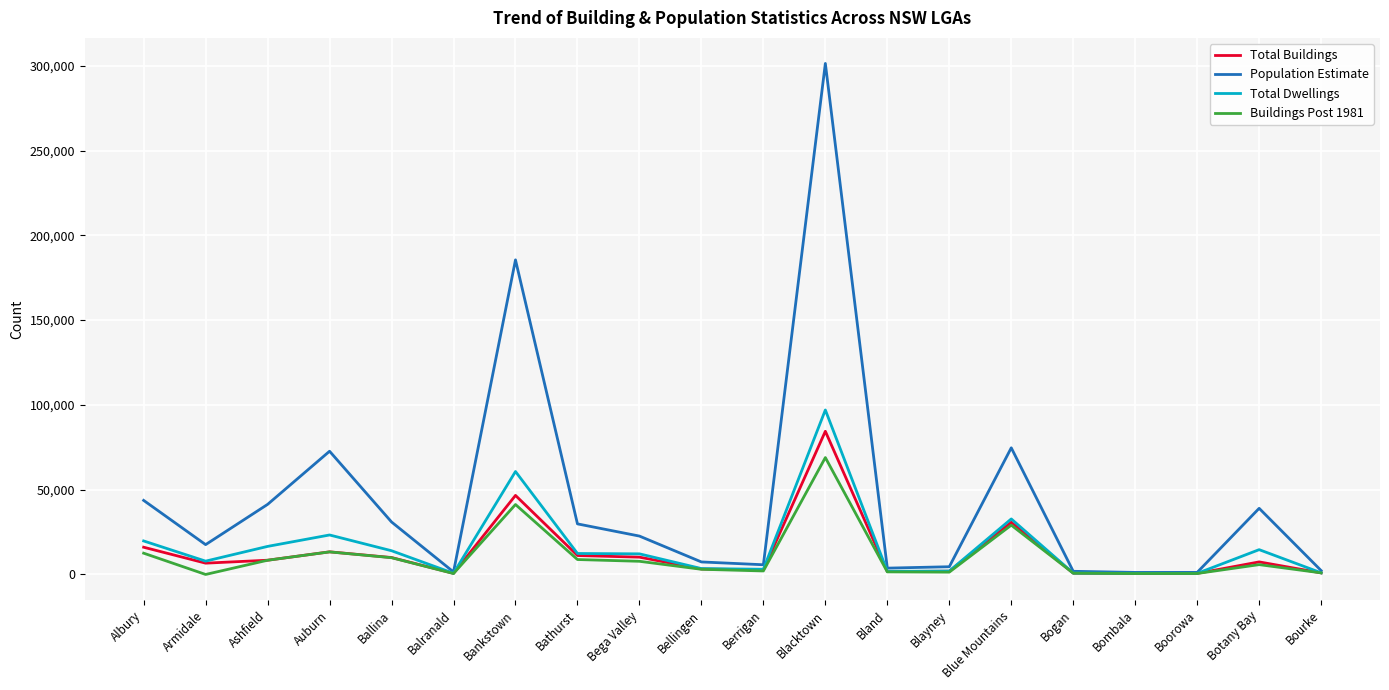

What is the total value across all series at Balranald?

3384